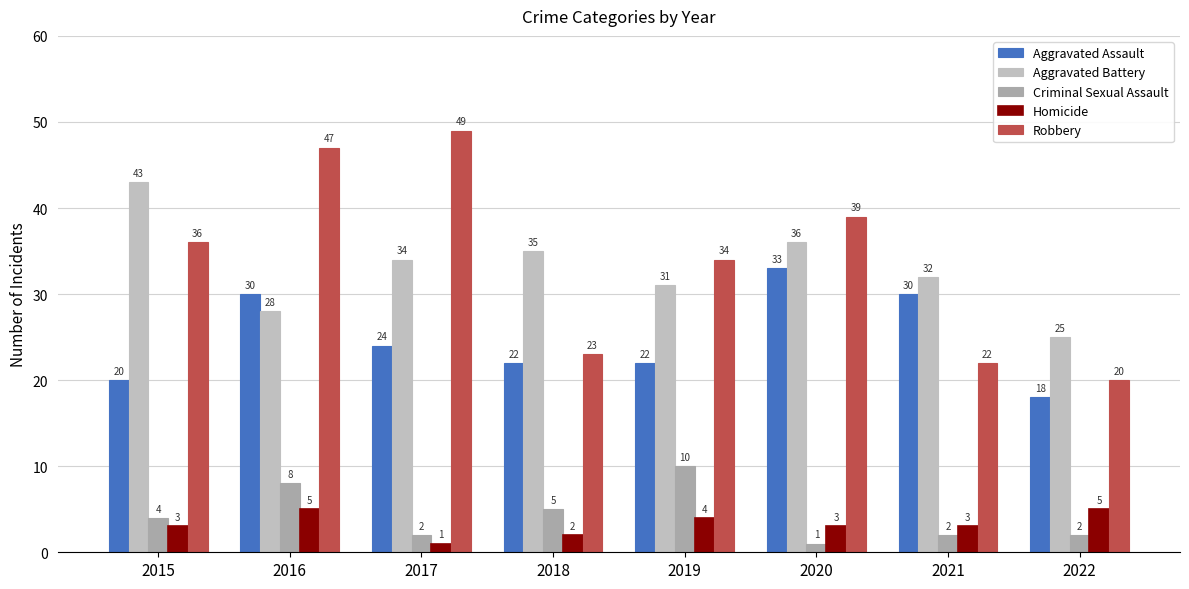

List the series in order of their peak value, lowest first.

Homicide, Criminal Sexual Assault, Aggravated Assault, Aggravated Battery, Robbery